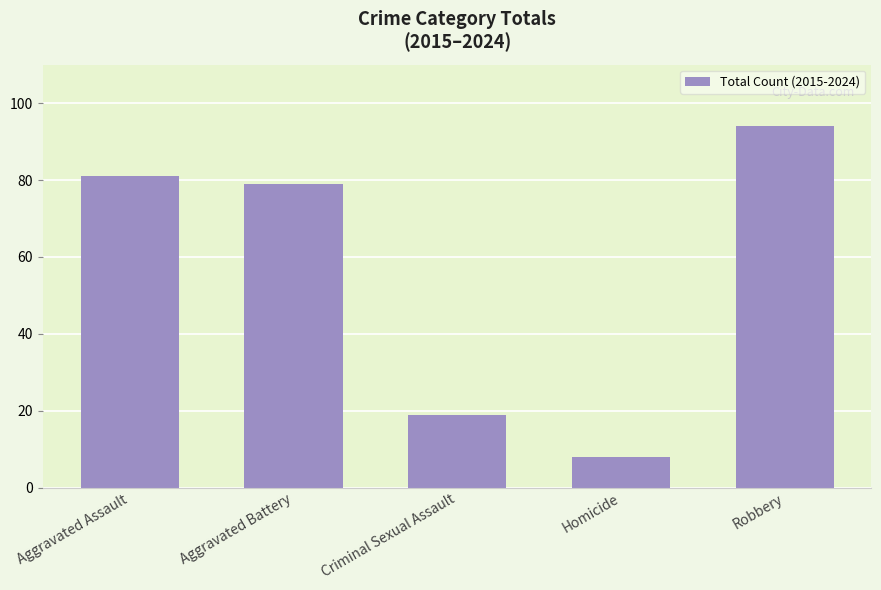

What is the difference between the values at Criminal Sexual Assault and Aggravated Battery?

60